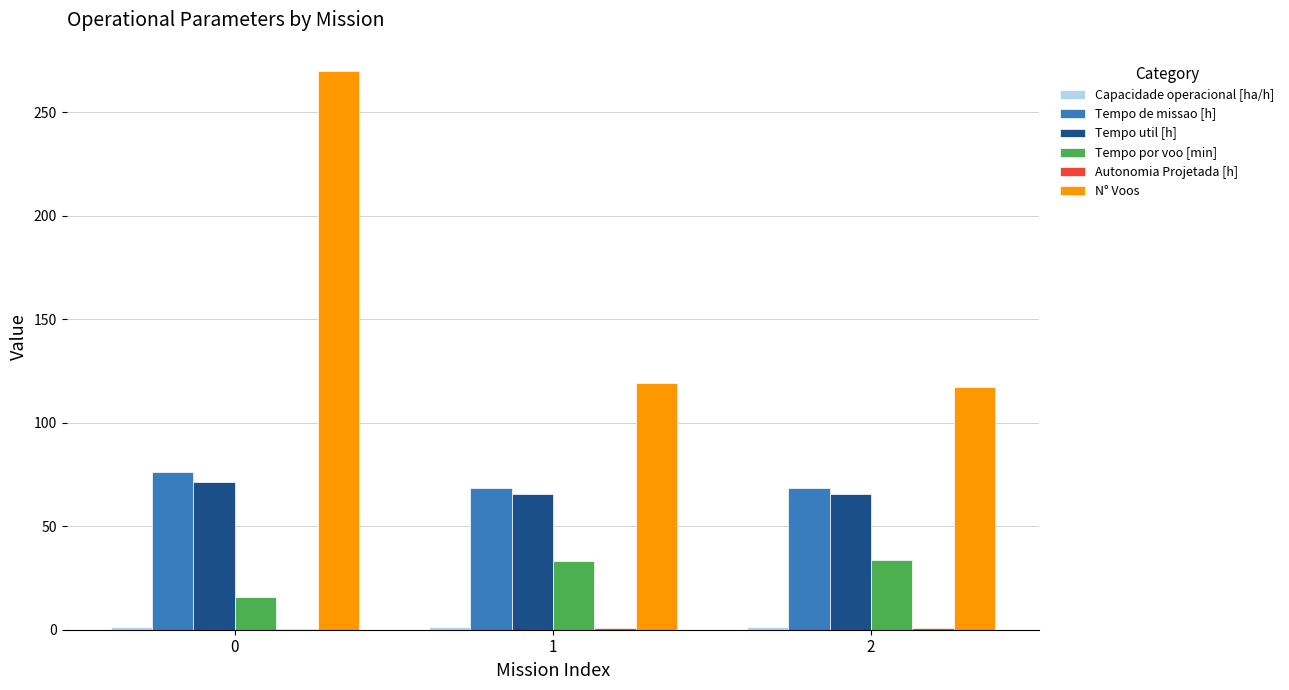

What is the total value across all series at 0?

434.8